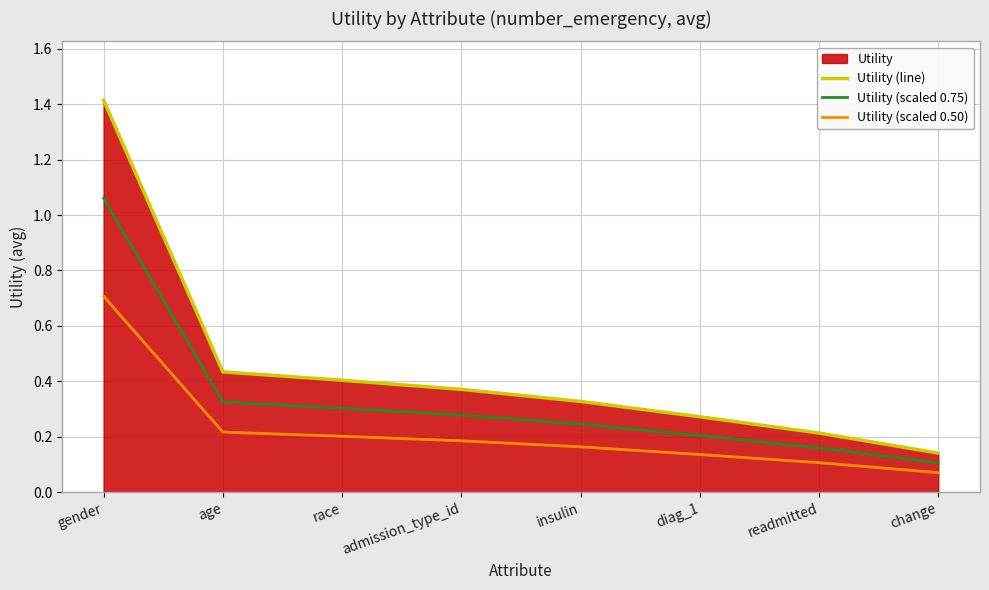

What is the label of the 6th point from the left?

diag_1